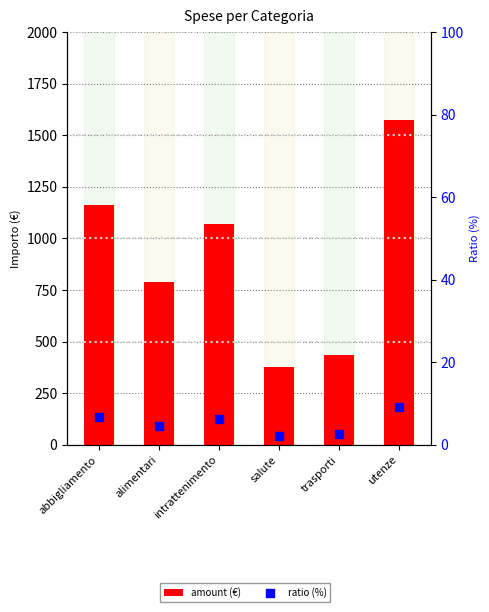

Which series has the widest spread of Y values?

amount (€)